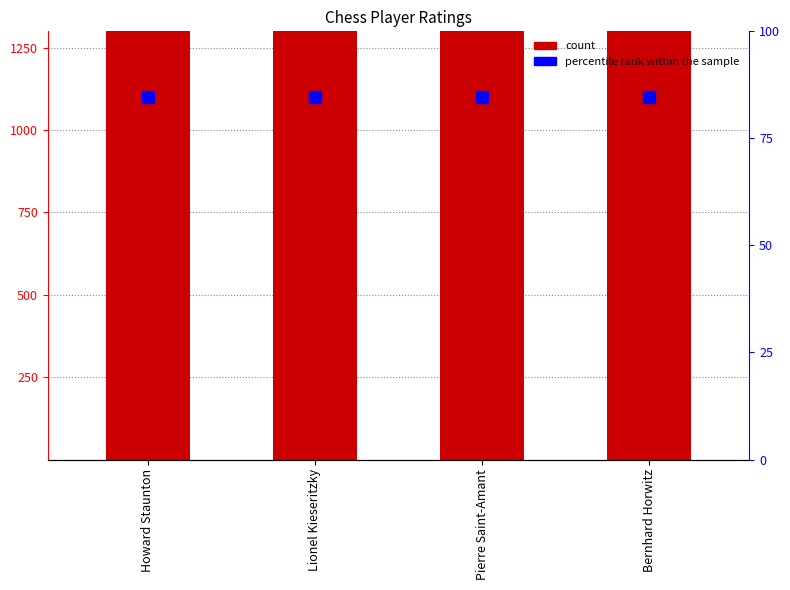

Does the chart contain stacked bars?

No